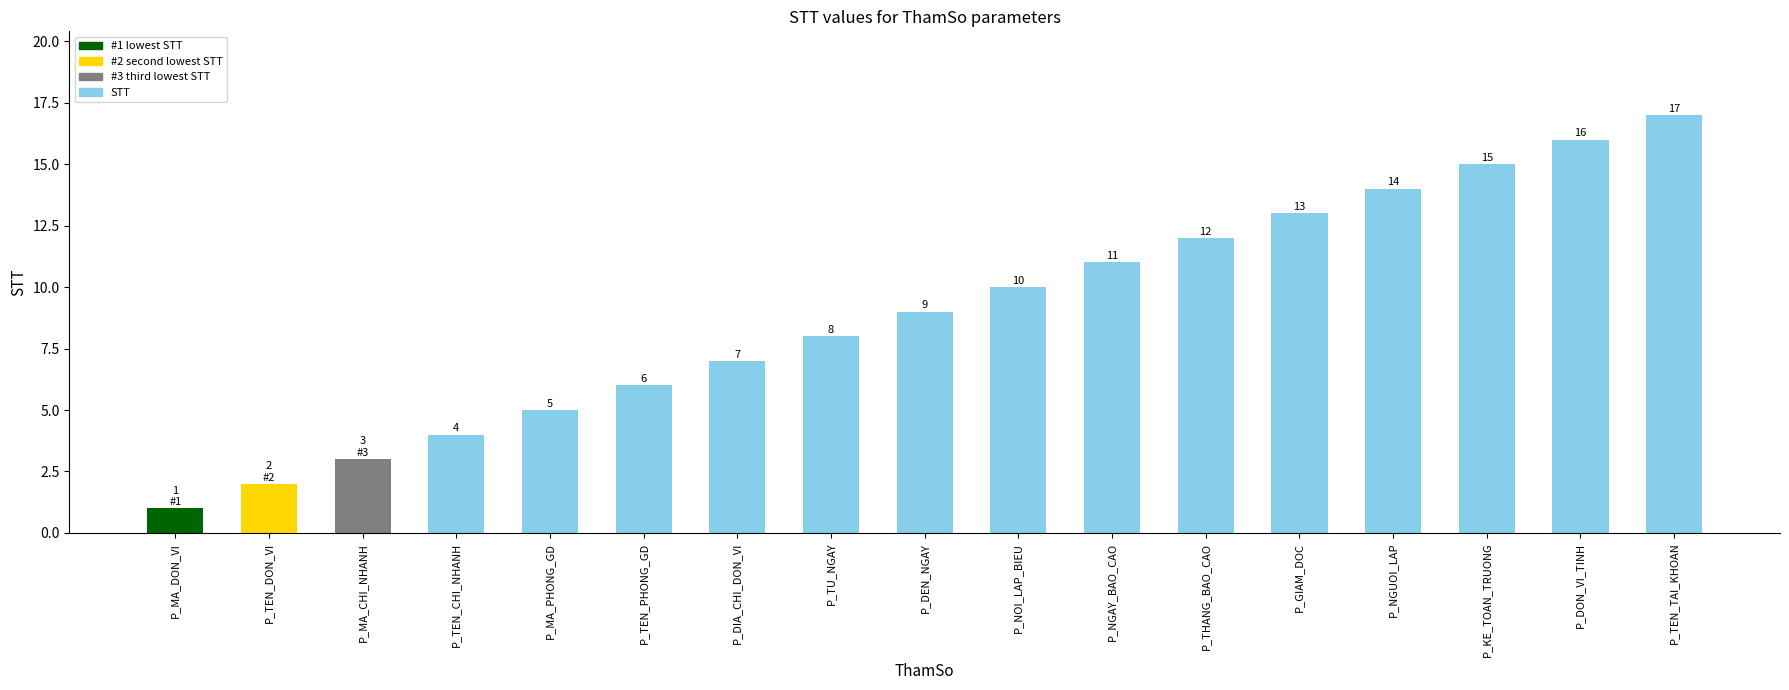

Are the bars horizontal?

No